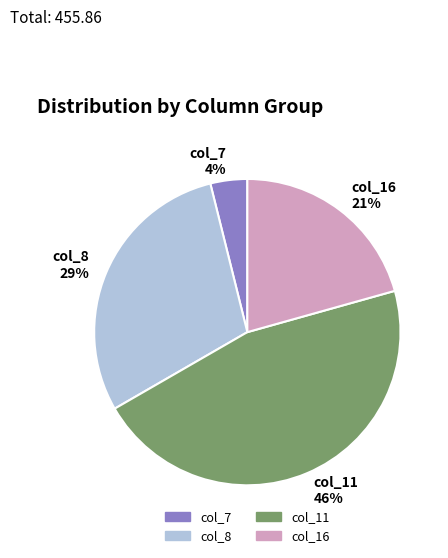

Count the number of slices in the pie.

4